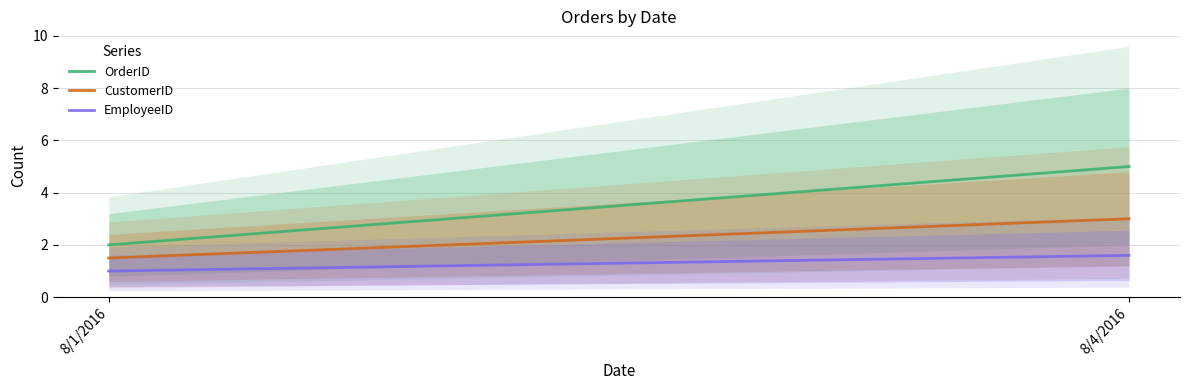

At how many categories does at least one series exceed 3?

1